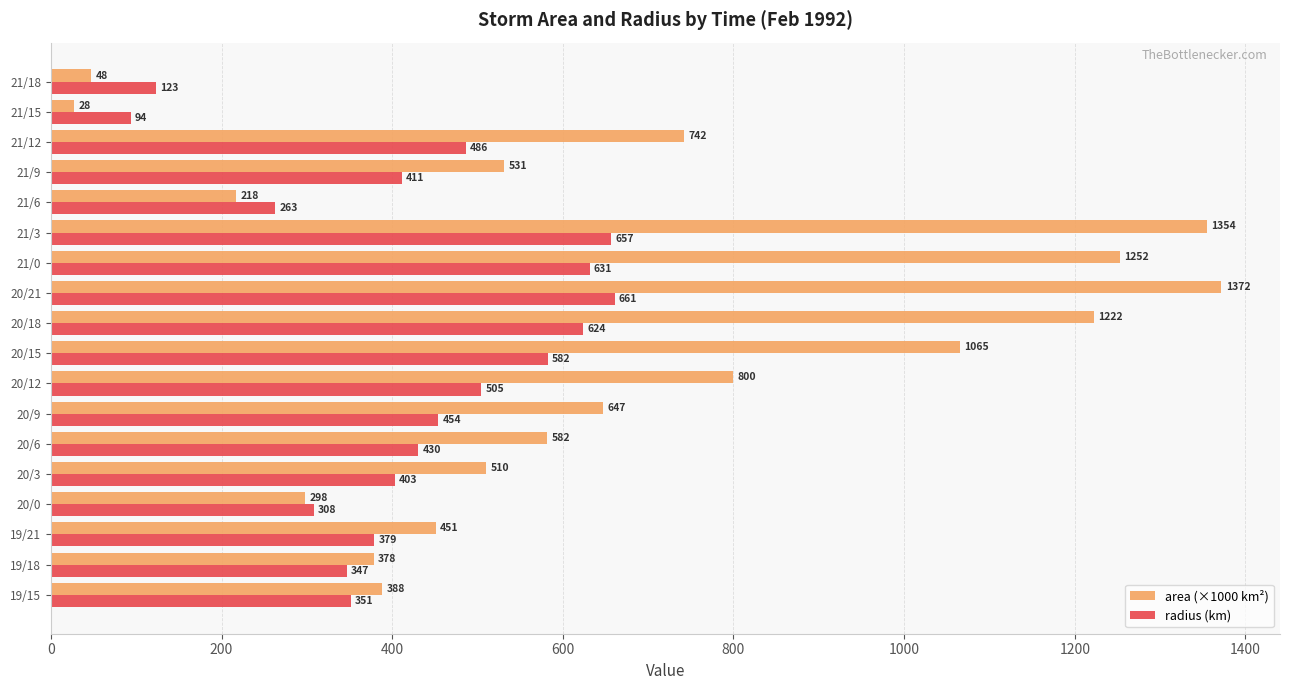

At which label is area (×1000 km²) closest to 699?

21/12